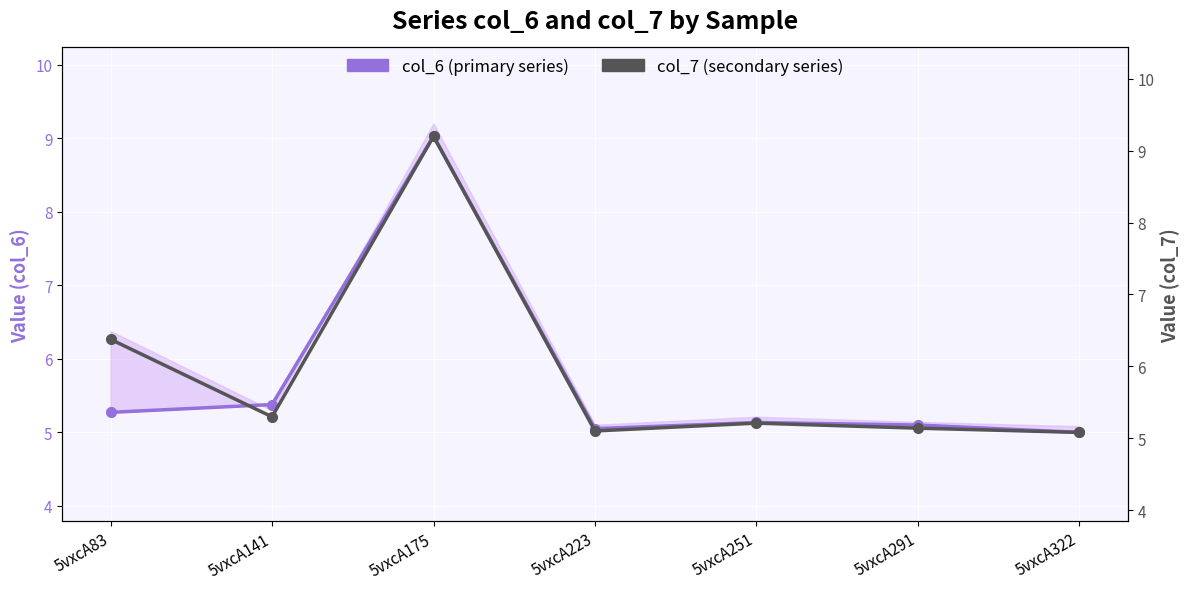

What is the difference between the maximum and second lowest values in the col_6 (primary series) series?

4.0